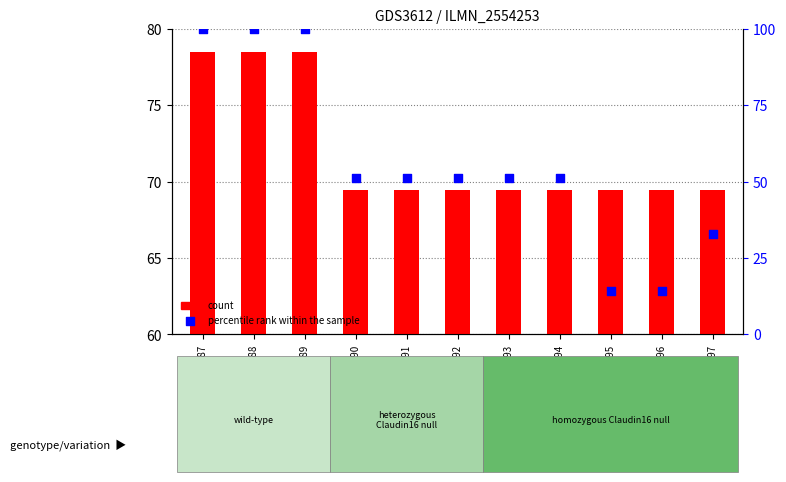

Which series reaches the maximum Y coordinate?

percentile rank within the sample